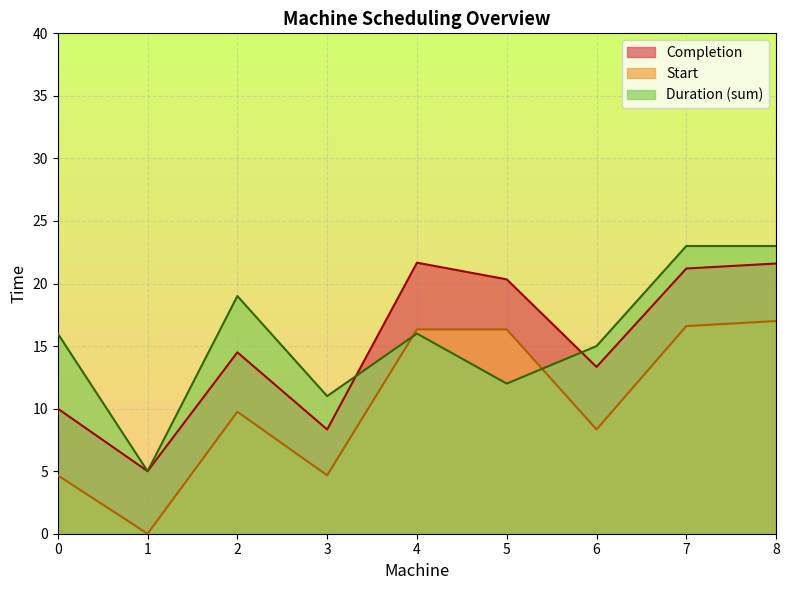

What is the label of the 10th point from the right?

2